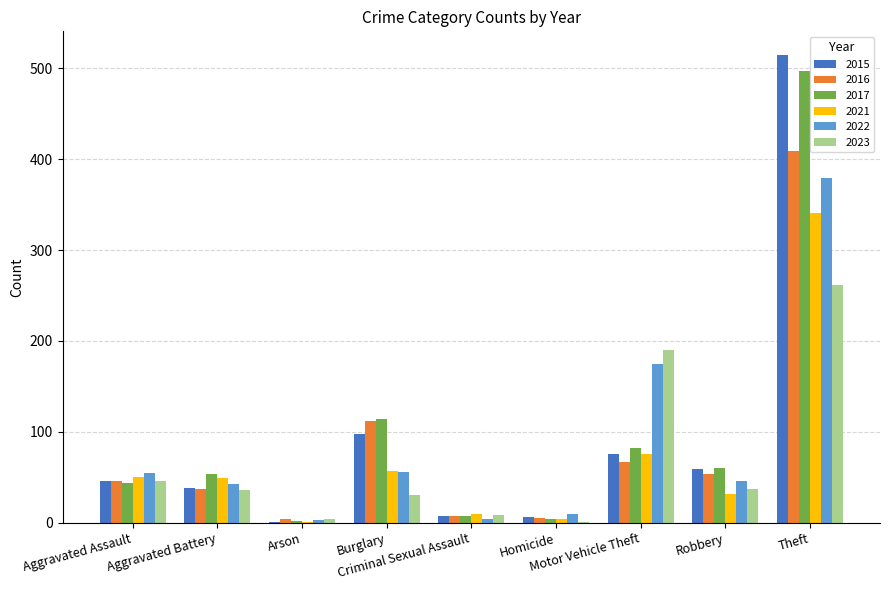

Are the bars grouped side by side (vs. stacked)?

Yes